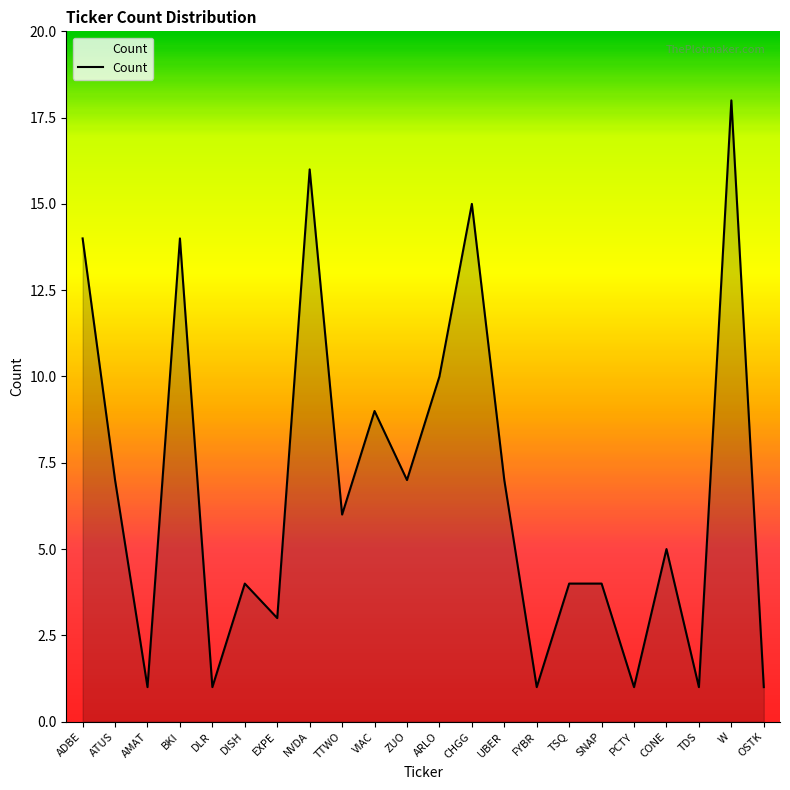

Approximately how many times larger is the value at FYBR compared to ARLO?

0.1